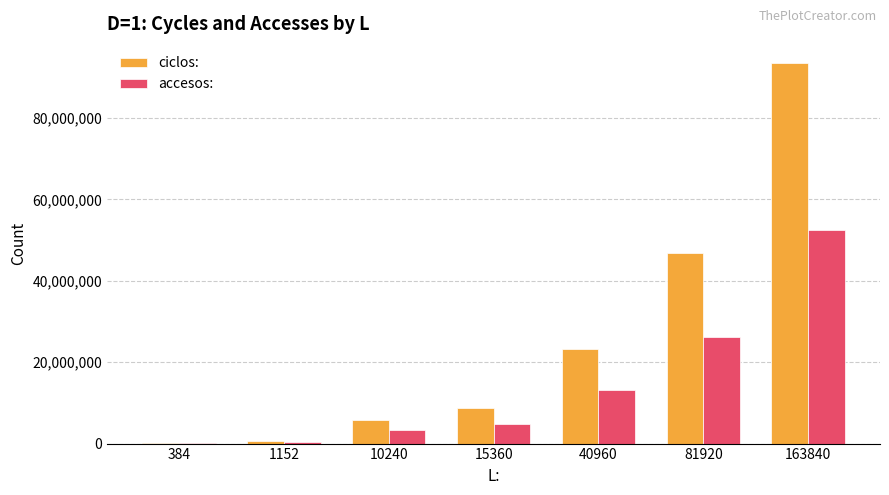

What are all the series names shown in the legend?

ciclos:, accesos: